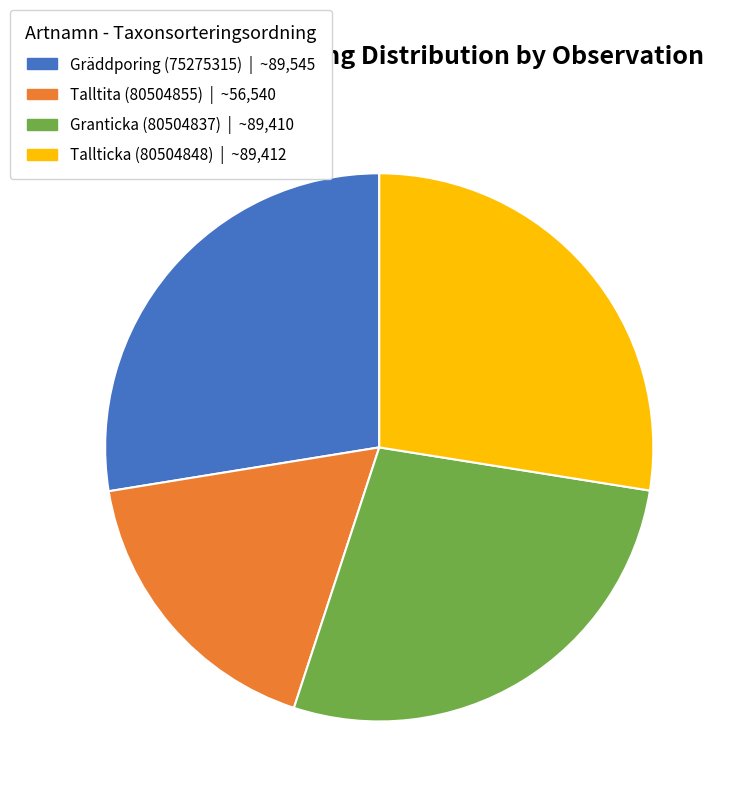

Combined, do Tallticka (80504848) and Talltita (80504855) account for over 50%?

No